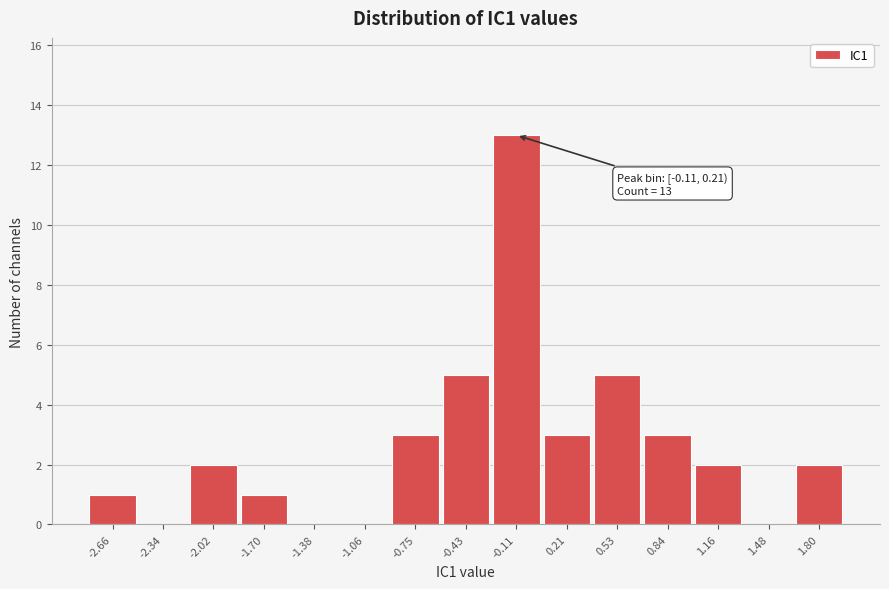

Reading left to right, list all the values displayed in this chart.

-2.66=1	-2.34=0	-2.02=2	-1.70=1	-1.38=0	-1.06=0	-0.75=3	-0.43=5	-0.11=13	0.21=3	0.53=5	0.84=3	1.16=2	1.48=0	1.80=2